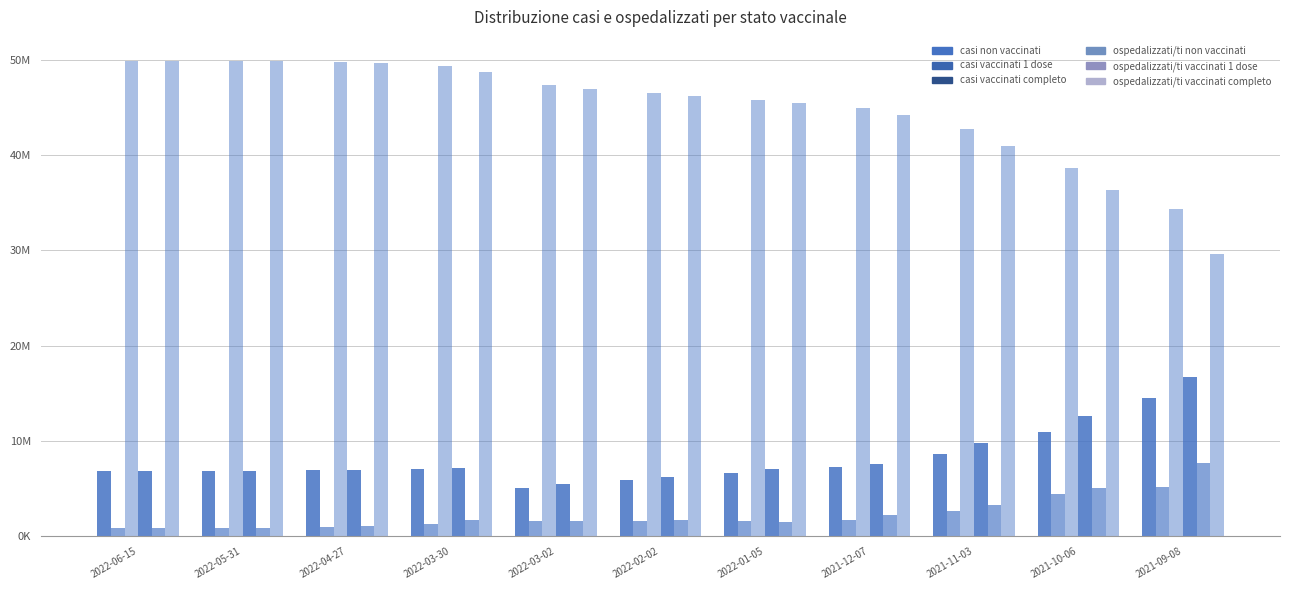

What is the difference between the maximum and minimum values in the ospedalizzati/ti non vaccinati series?

11243432